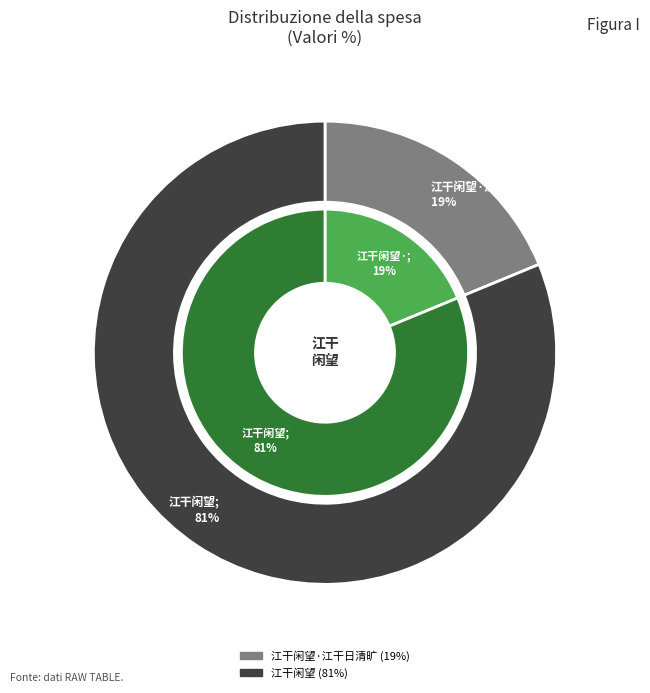

How many slices are in this pie chart?

2